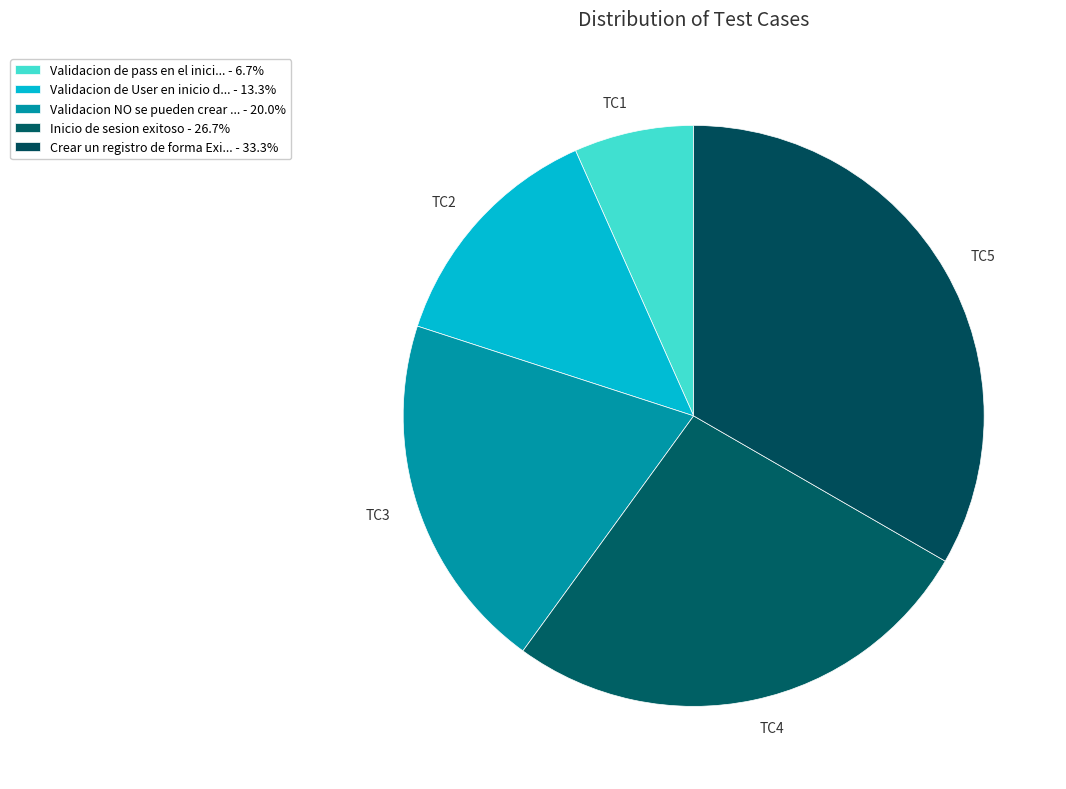

How many slices are in this pie chart?

5